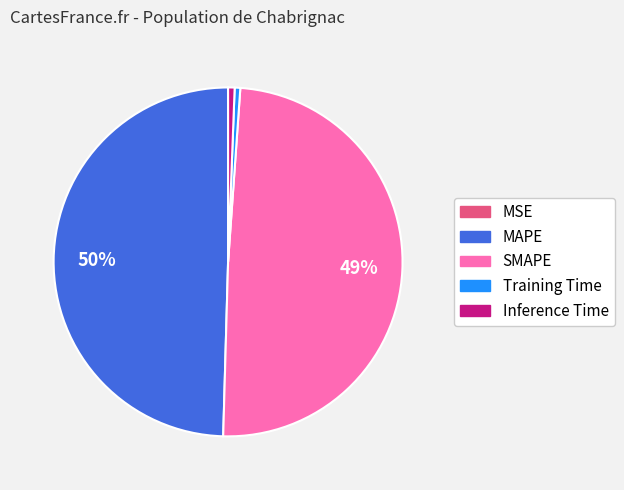

To the nearest percent, what is the difference between the largest and smallest slice percentages?

50%